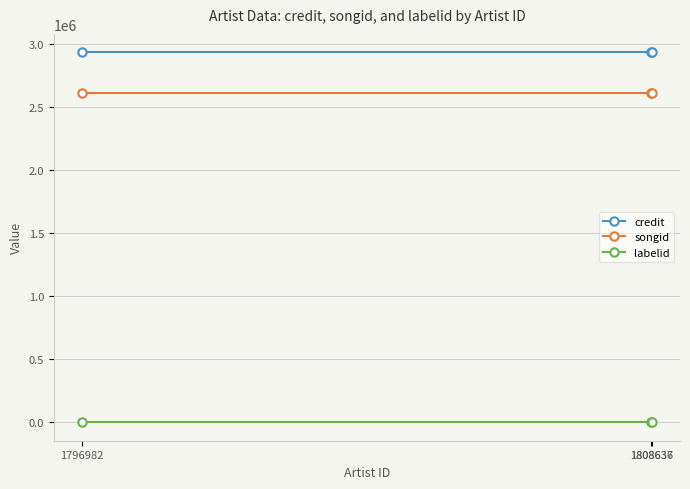

The value of credit at 1796982 is 2932725. True or false?

True